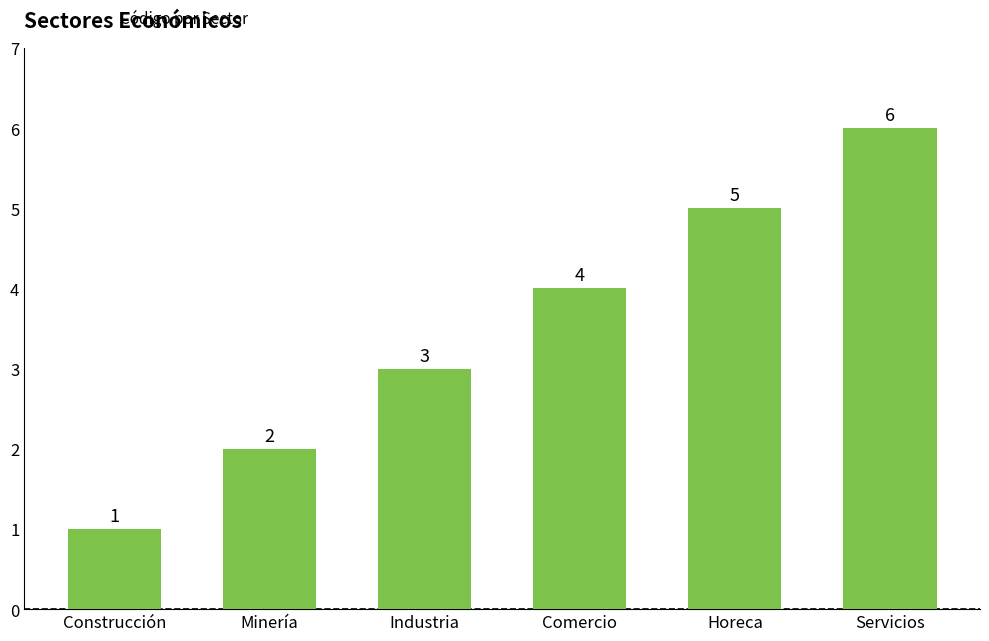

What is the change in value from Construcción to Horeca?

+4